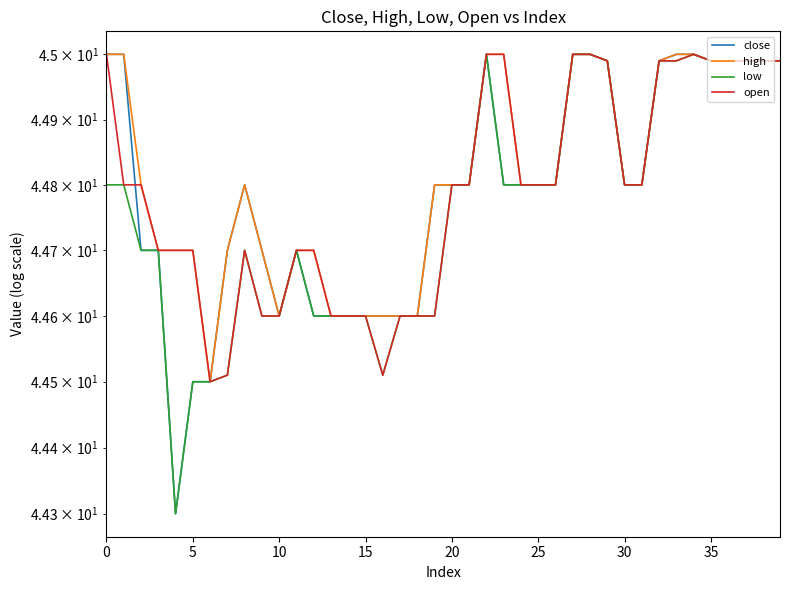

What is the minimum value shown in the chart?

44.3